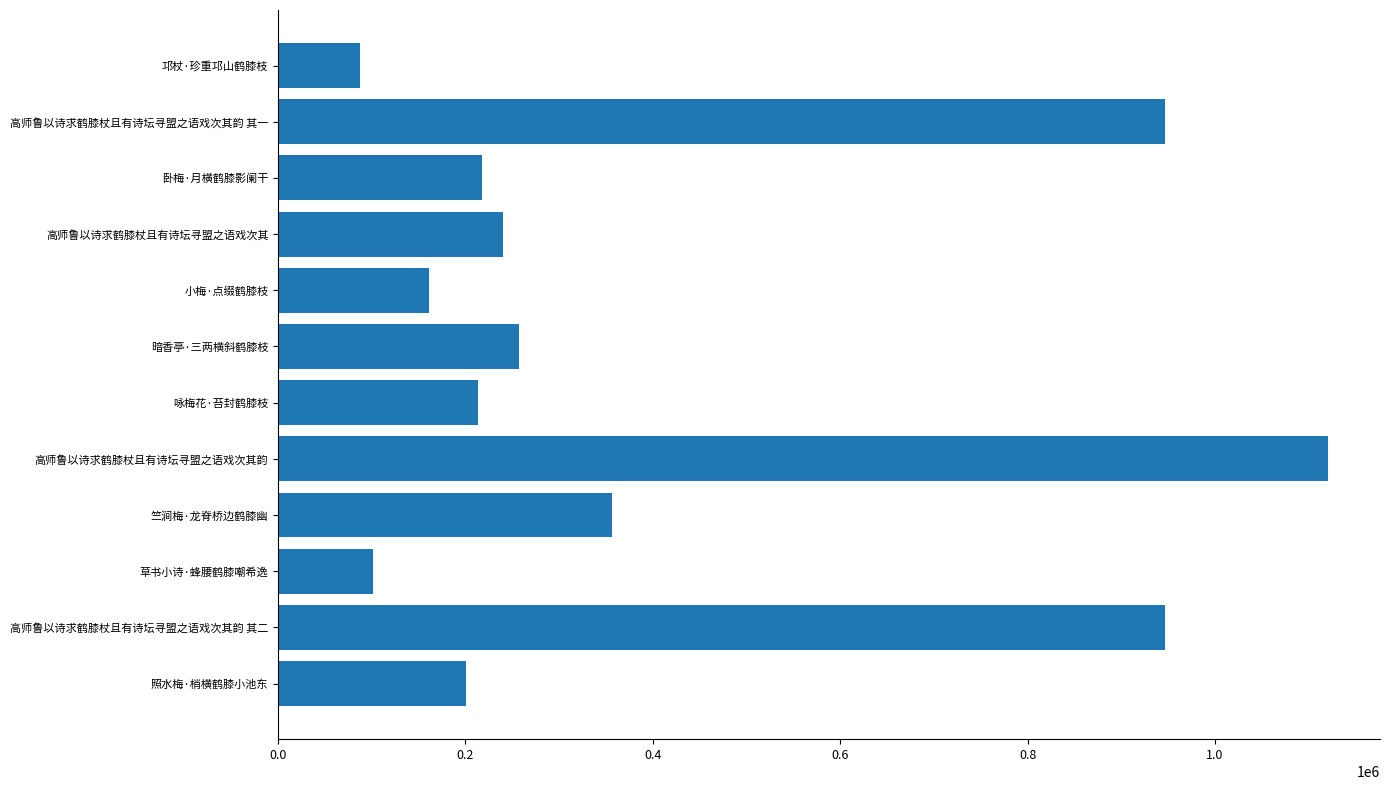

Where is the data nearest to the value 603745?

竺涧梅·龙脊桥边鹤膝幽